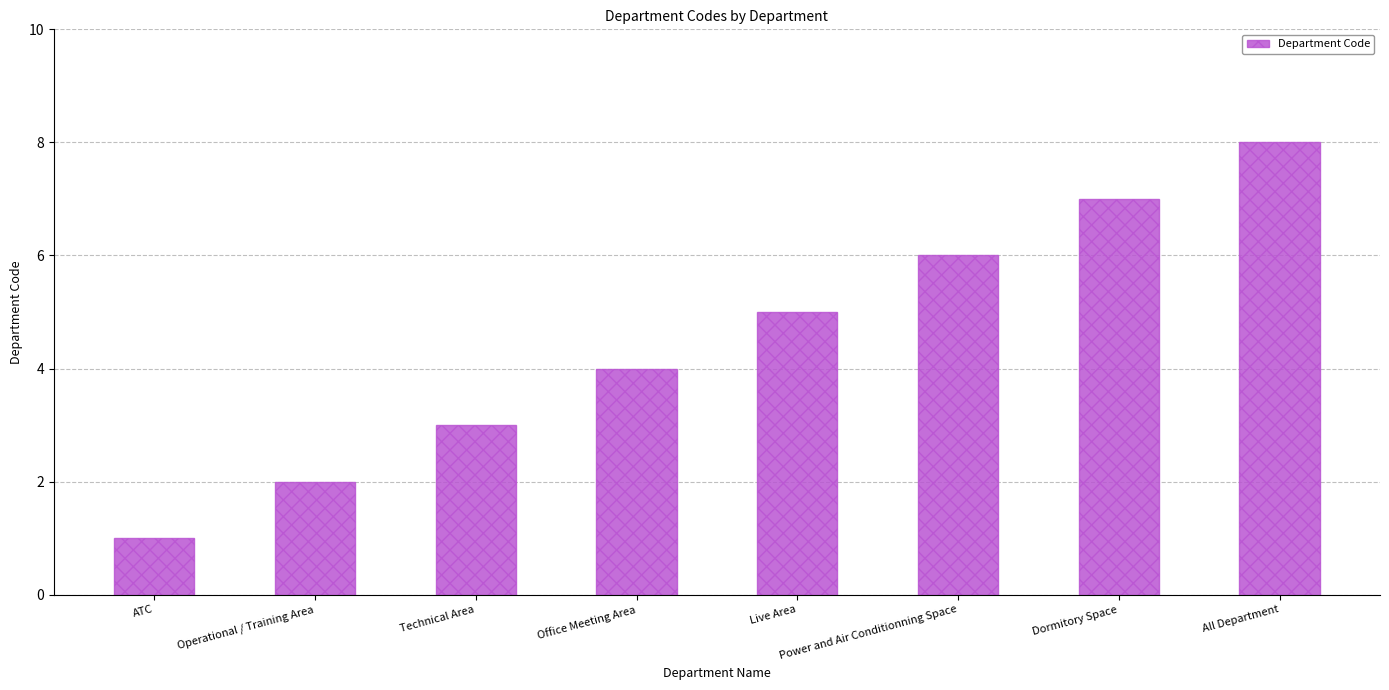

At which category does the chart reach its peak across all series?

All Department